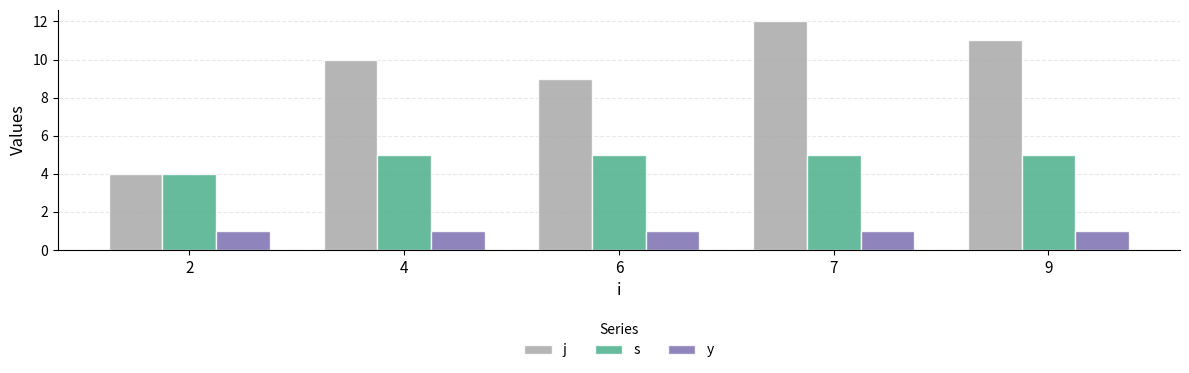

Does the chart contain any negative values?

No